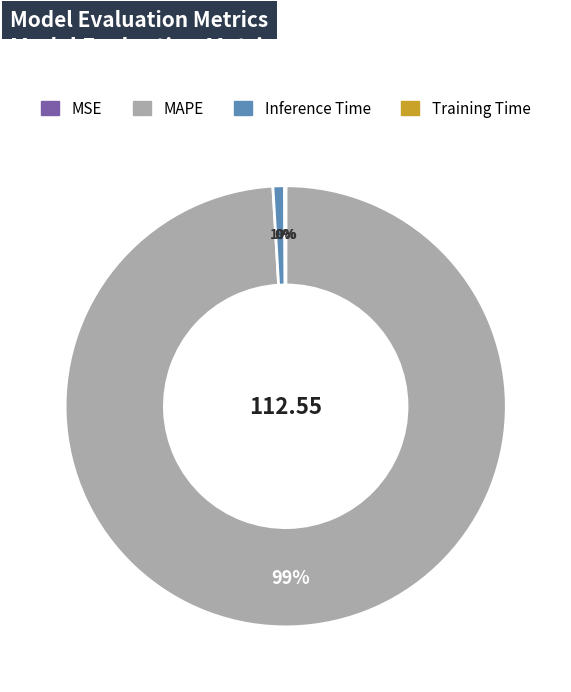

What is the majority slice?

MAPE